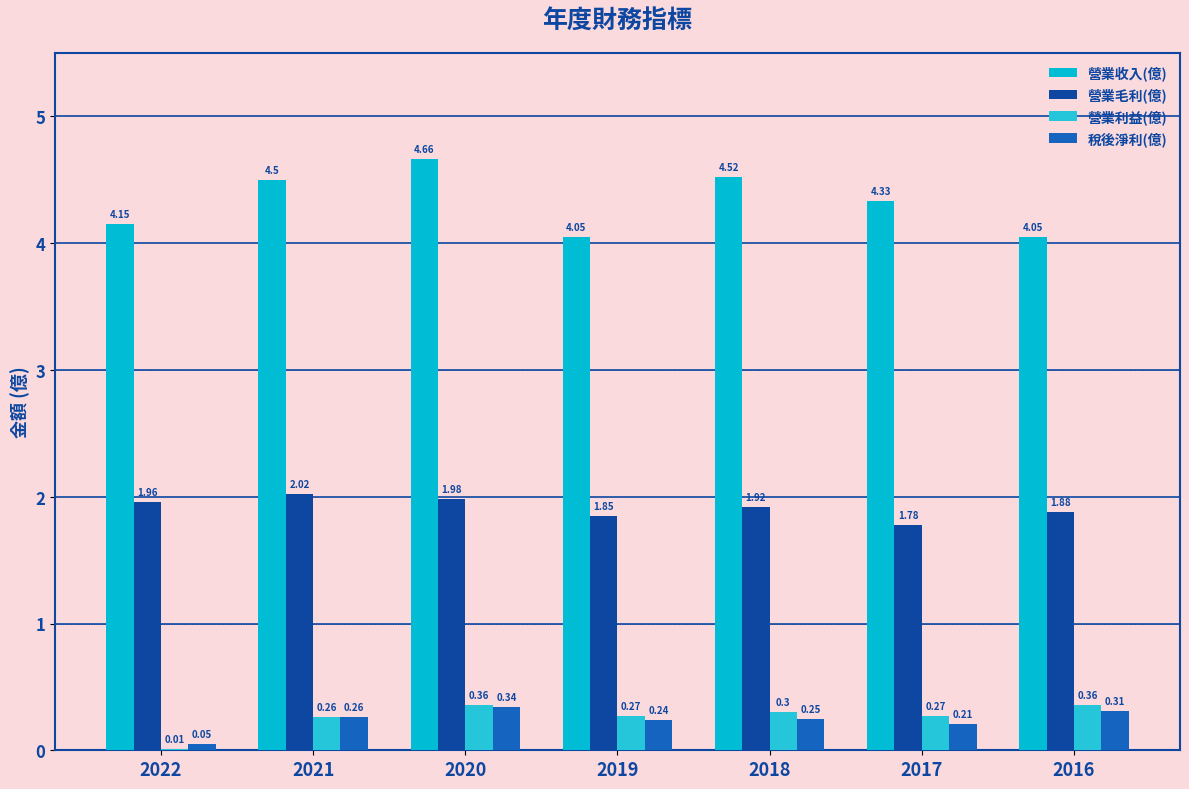

How many categories are shown in the chart?

7